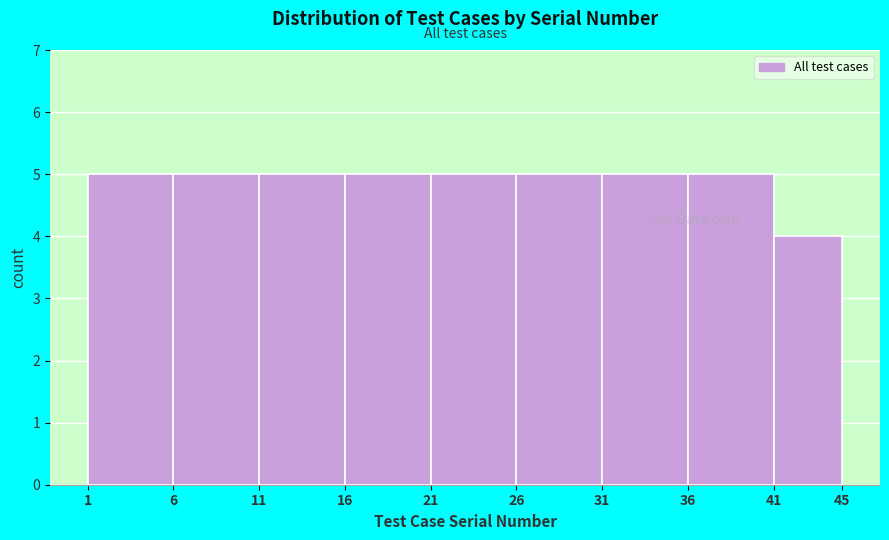

Reading left to right, transcribe this chart: for each bar, give the range it covers on the x-axis and its height. The values are not printed on the chart, so give them approximately, as read against the axis.

1 to 6: 5
6 to 11: 5
11 to 16: 5
16 to 21: 5
21 to 26: 5
26 to 31: 5
31 to 36: 5
36 to 41: 5
41 to 45: 4